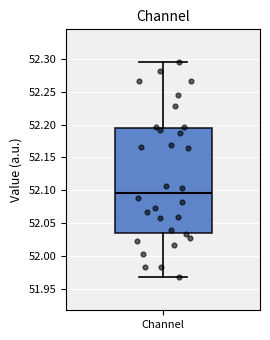

Where does the upper whisker of the box for Channel end on the y-axis? The values are not printed on the chart, so give them approximately, as read against the axis.

52.295